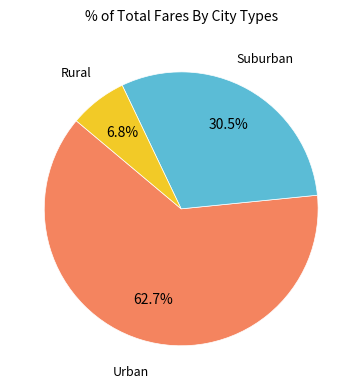

Is there any slice that represents more than half of the pie?

Yes